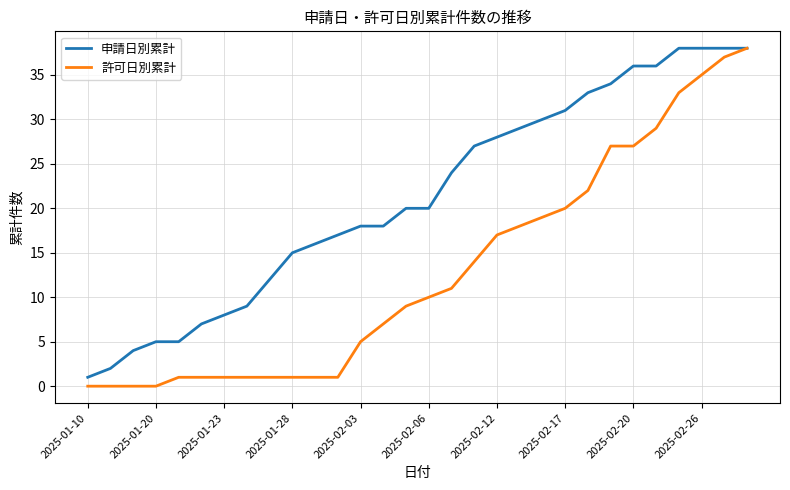

Rank the series by their average value, from lowest to highest.

許可日別累計, 申請日別累計